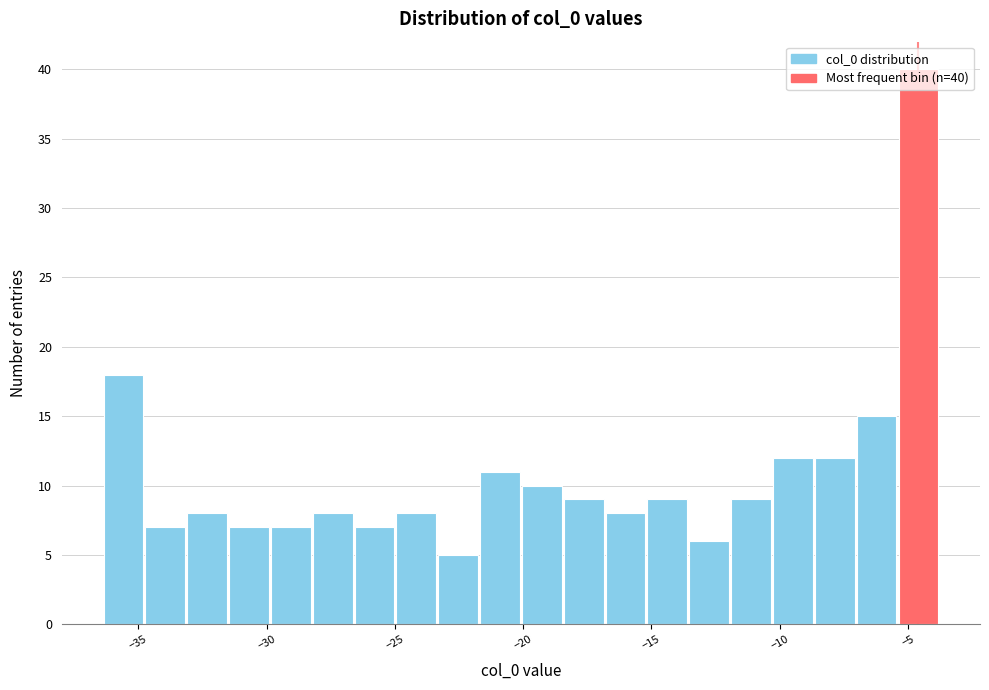

Around what value on the x-axis is the tallest bar? Give the approximate position of its centre, as read against the axis.

-4.5